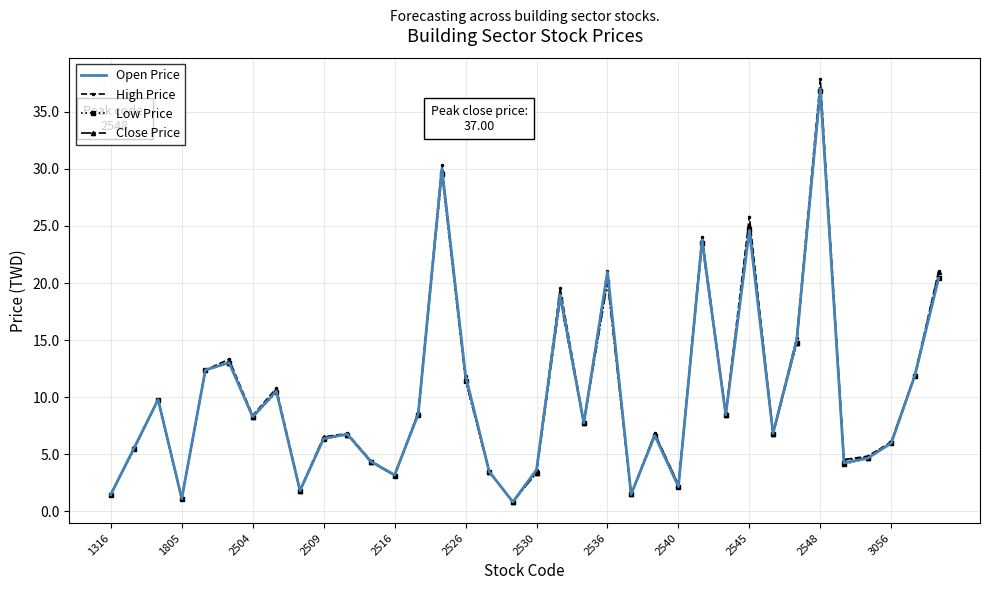

What is the smallest value displayed?

0.8